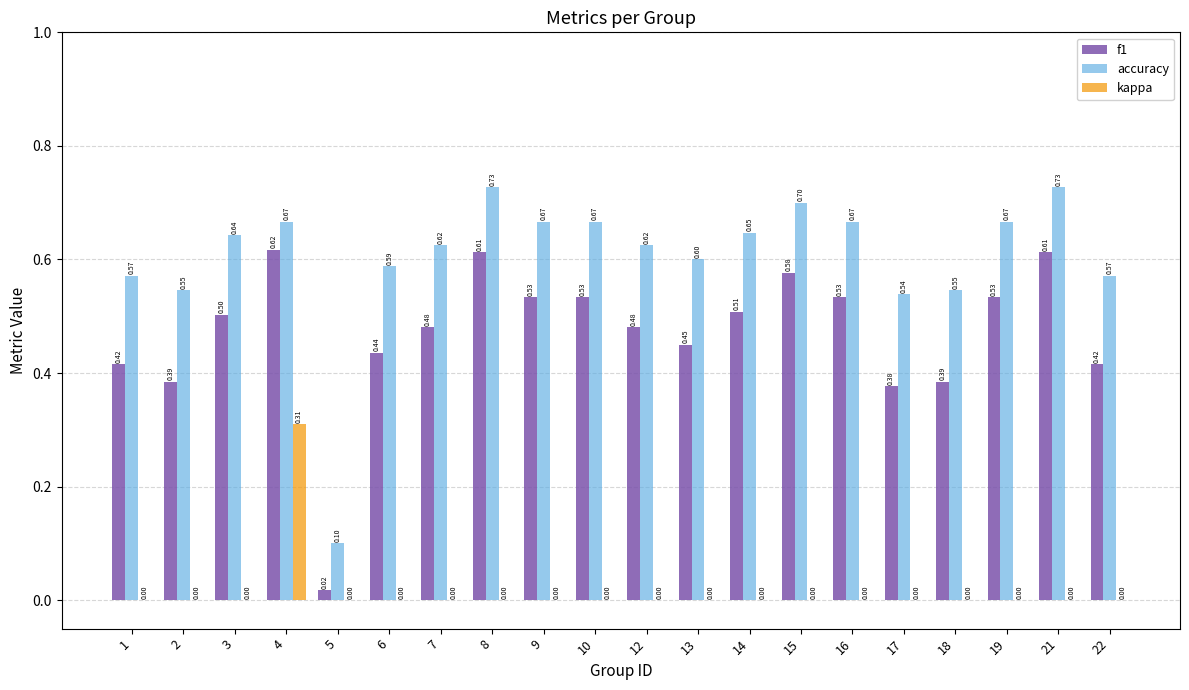

Between 15 and 18, which series saw the biggest shift?

f1